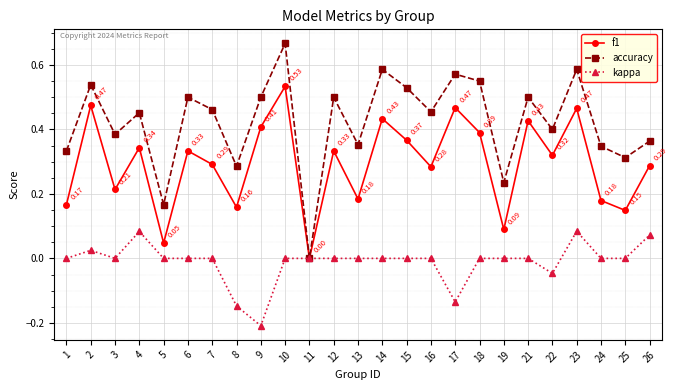

Rank the series by their average value, from lowest to highest.

kappa, f1, accuracy